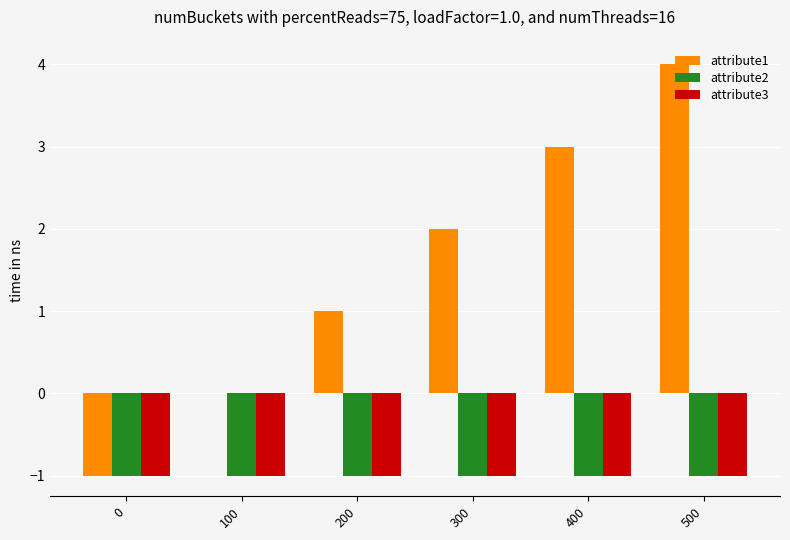

How many data points does each series have?

6